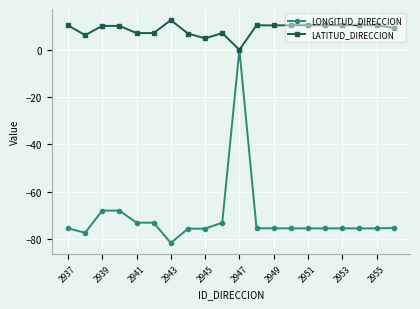

In LATITUD_DIRECCION, how many points are lower than both neighbors (excluding endpoints)?

6